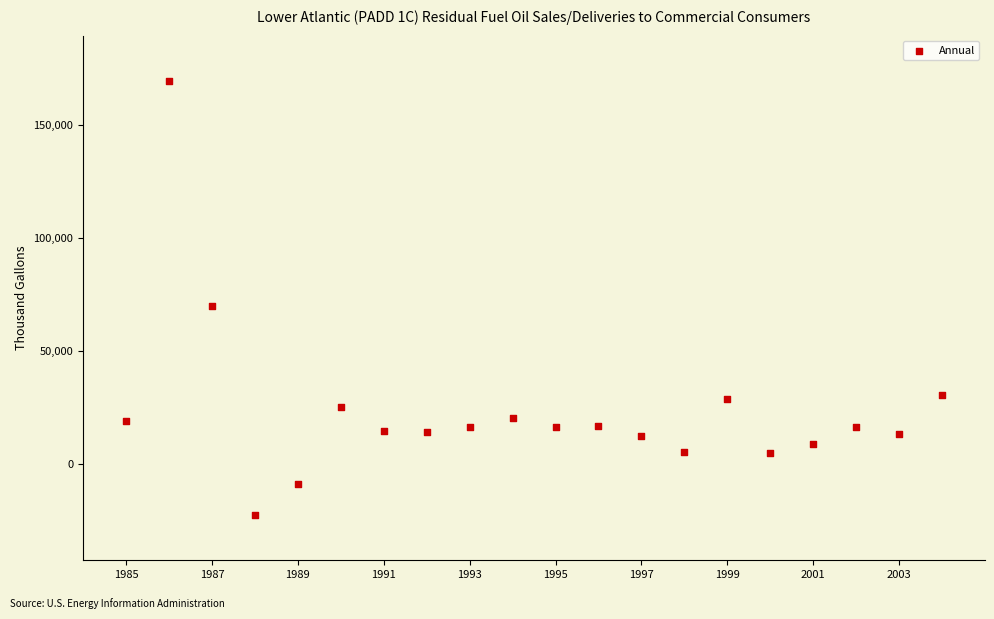

What is the range of Y values (max minus min)?

192347.4